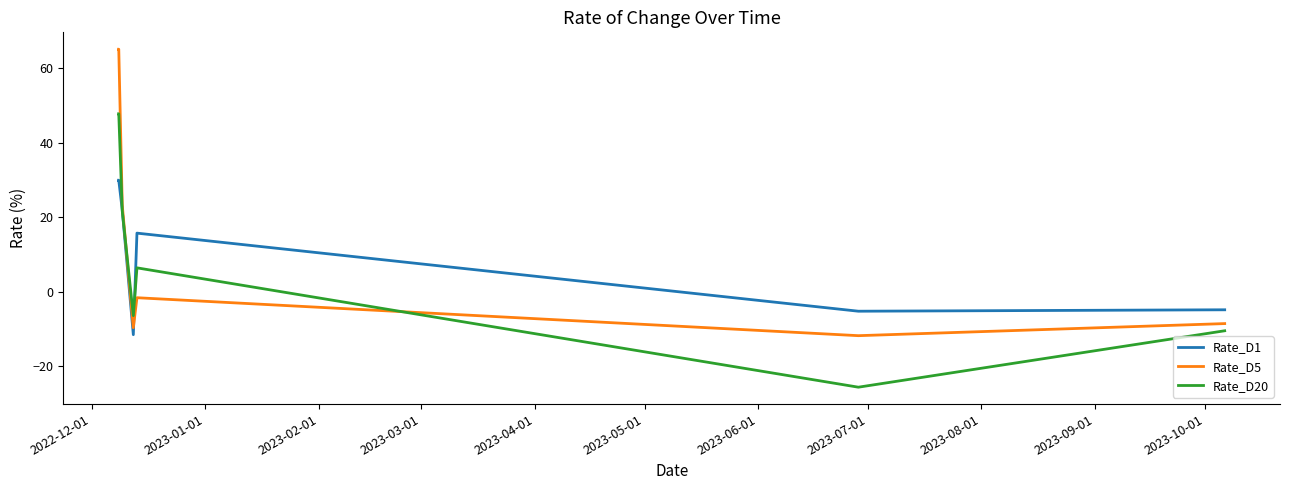

How many values in Rate_D20 are above zero?

9